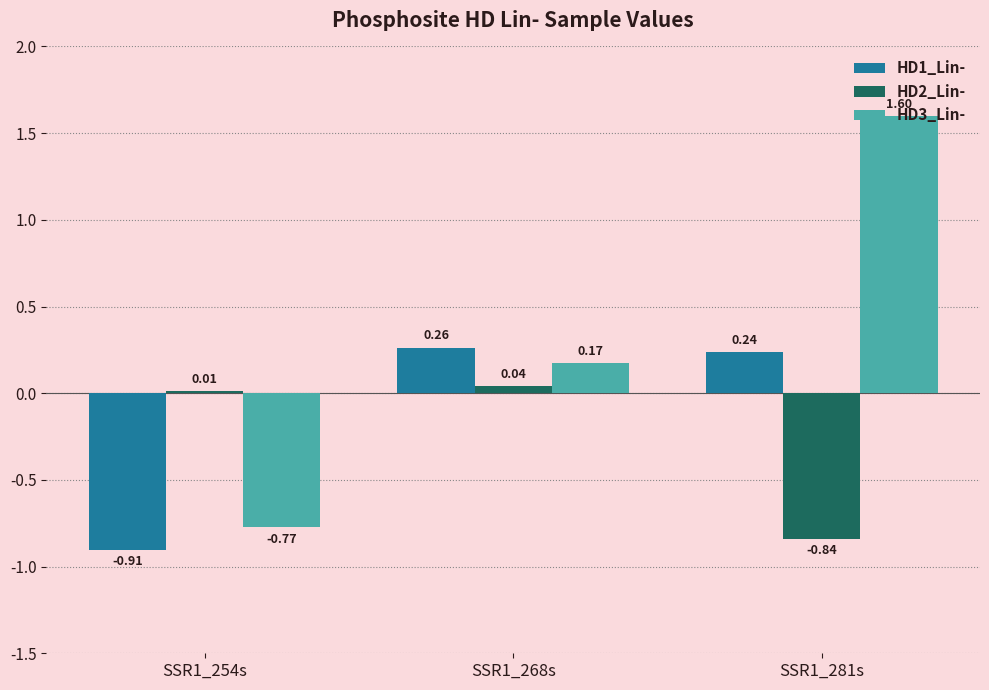

Rank the categories by HD1_Lin- value from highest to lowest.

SSR1_268s, SSR1_281s, SSR1_254s